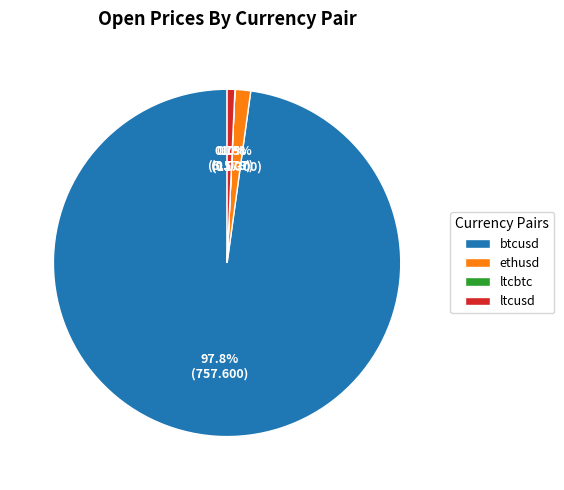

How much of the chart is everything except ltcusd?

99.3%